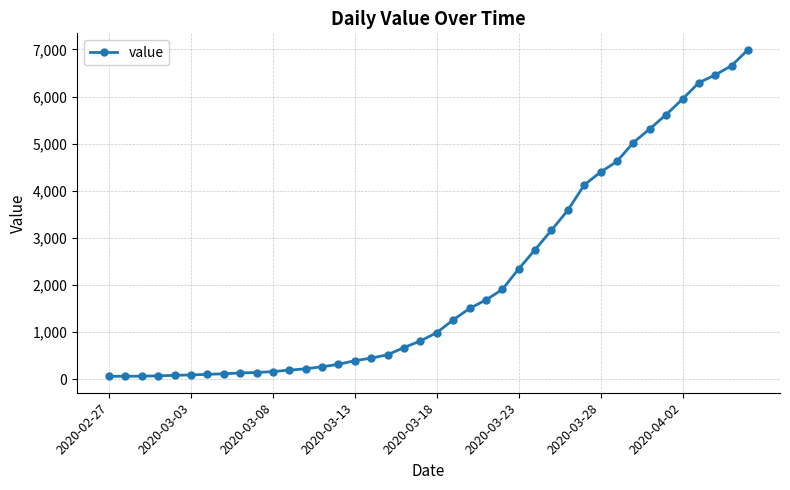

What is the difference between the maximum and second lowest values?

6927